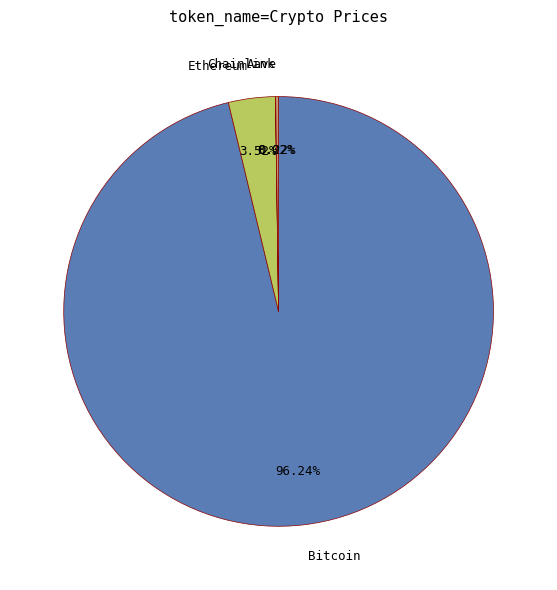

Which category accounts for the majority?

Bitcoin